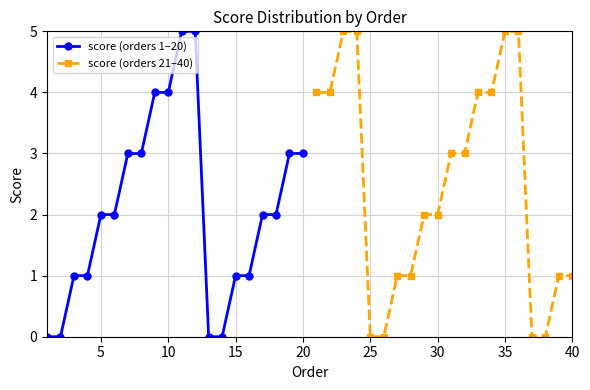

True or false: score (orders 21–40) has more than 0 interior local peaks.

False